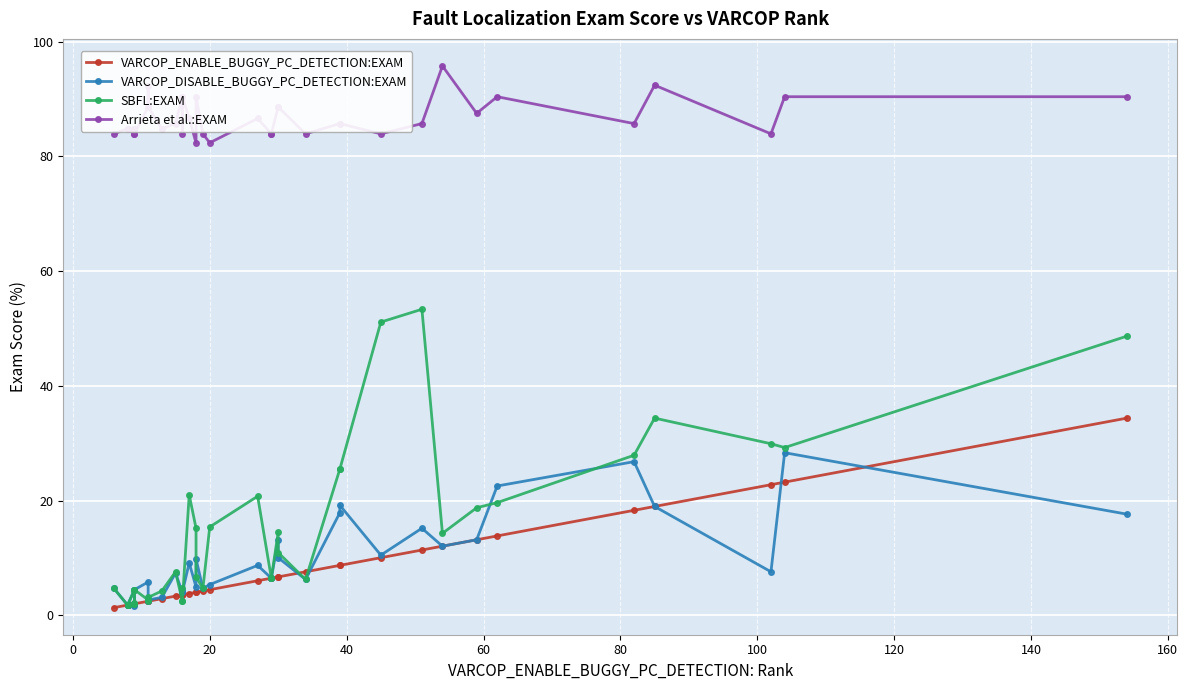

At how many categories does at least one series exceed 78?

40